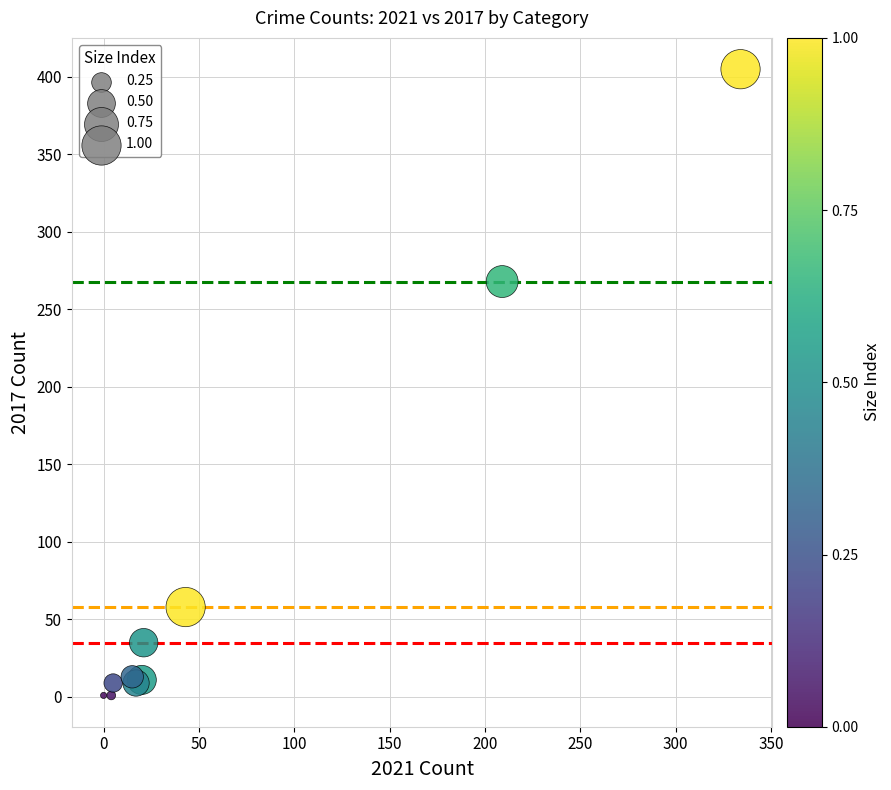

What Y value in the scatter plot is closest to 203?

268